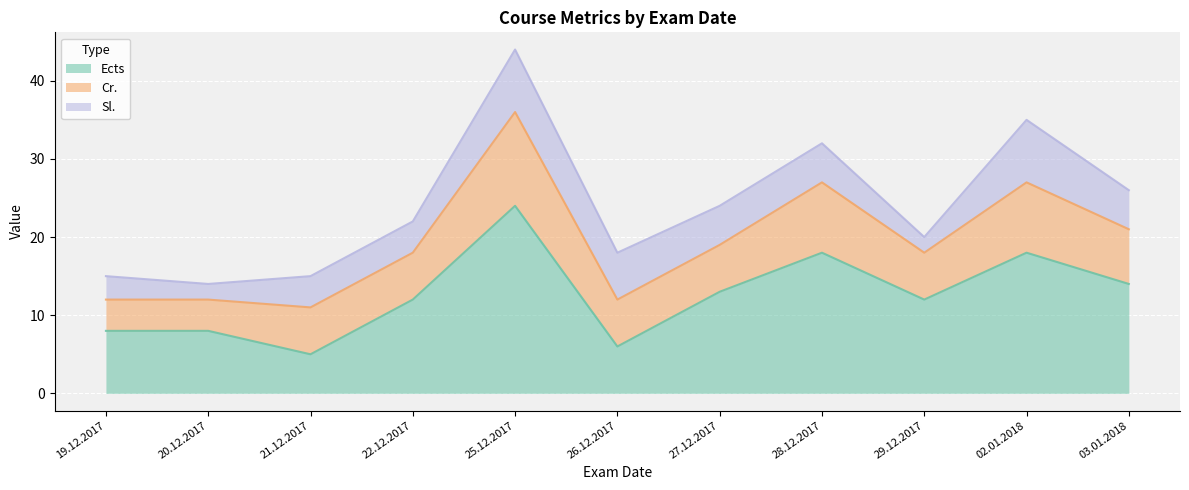

Count the Cr. values in the range 6 to 9.

8